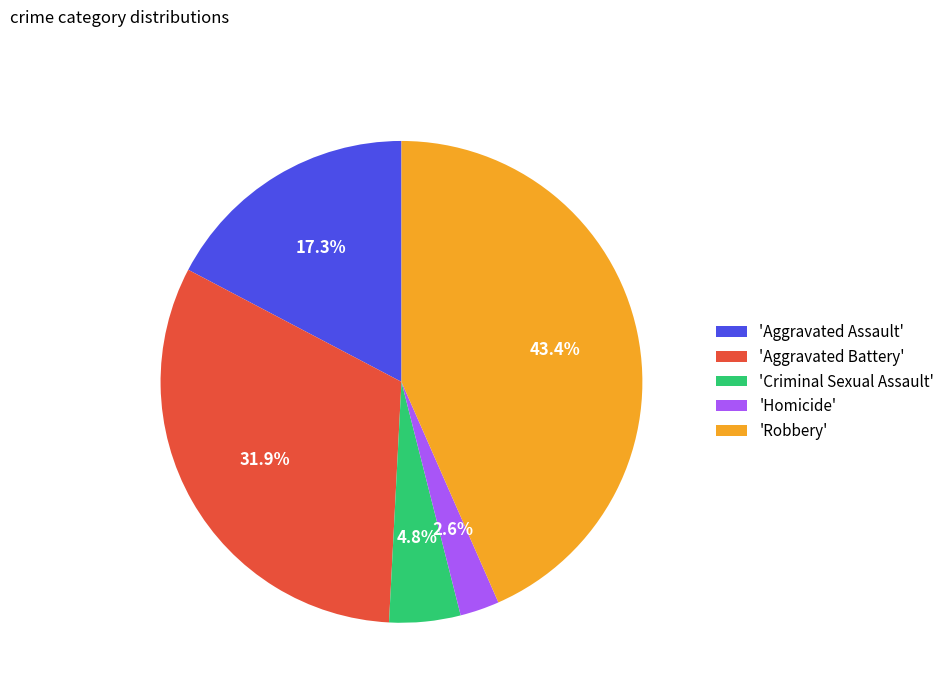

Rank the categories by value from lowest to highest.

'Homicide', 'Criminal Sexual Assault', 'Aggravated Assault', 'Aggravated Battery', 'Robbery'